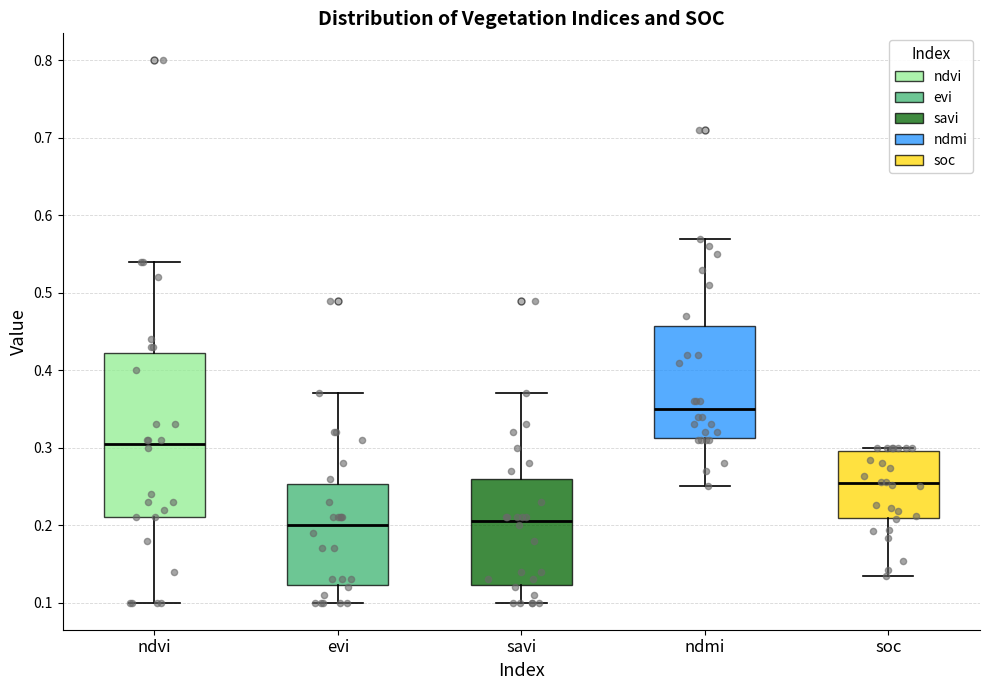

Reading left to right, transcribe this box plot: for each box, give where its median line is, the range the box spans, and where its two whiskers end, as read against the y-axis. The values are not printed on the chart, so give them approximately, as read against the axis.

ndvi: median 0.31, box 0.21 to 0.42, whiskers 0.10 to 0.54
evi: median 0.20, box 0.12 to 0.25, whiskers 0.10 to 0.37
savi: median 0.21, box 0.12 to 0.26, whiskers 0.10 to 0.37
ndmi: median 0.35, box 0.31 to 0.46, whiskers 0.25 to 0.57
soc: median 0.25, box 0.21 to 0.30, whiskers 0.13 to 0.30 (just above the box's upper edge)